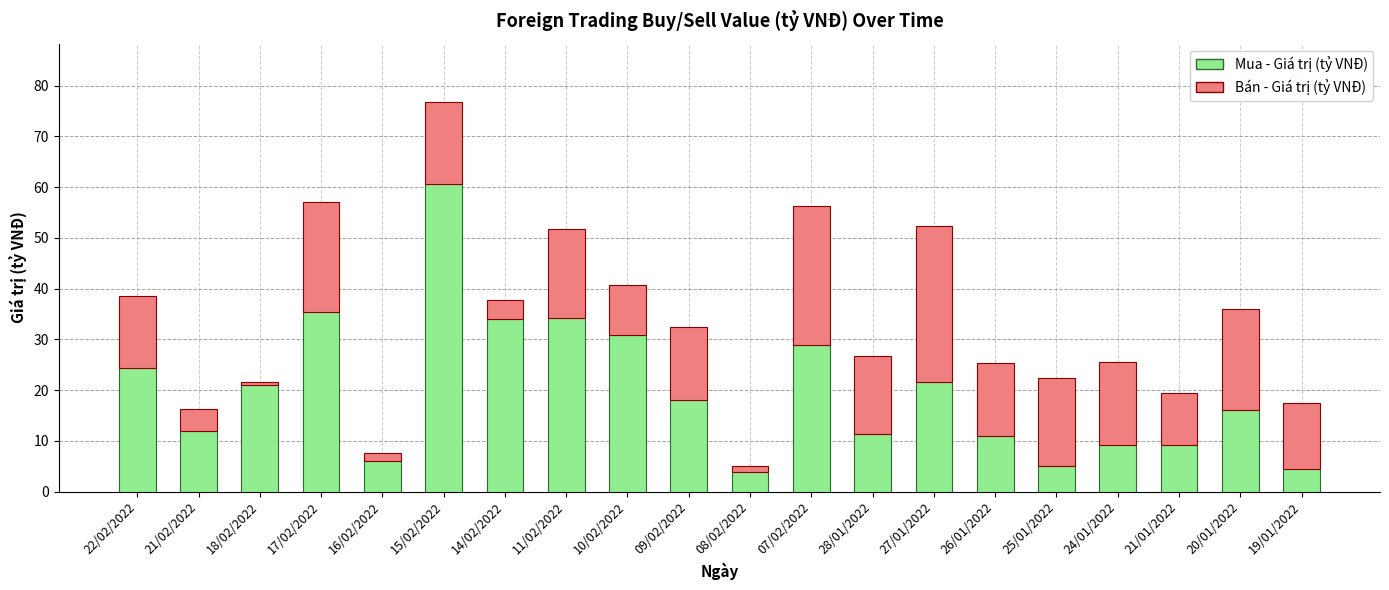

What is the lowest value of the Mua - Giá trị (tỷ VNĐ) series?

3.9